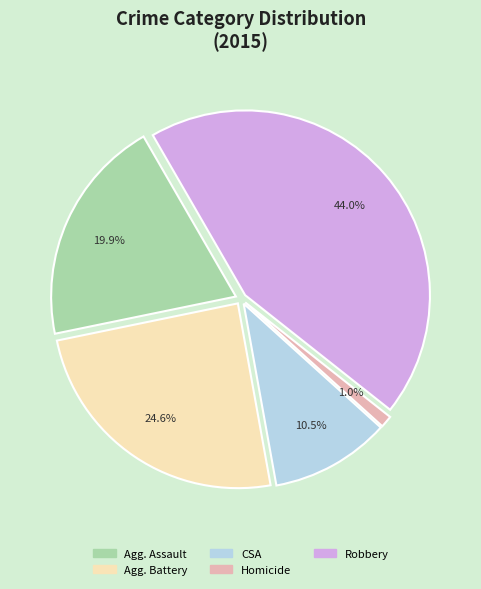

Is there a majority slice in this chart?

No